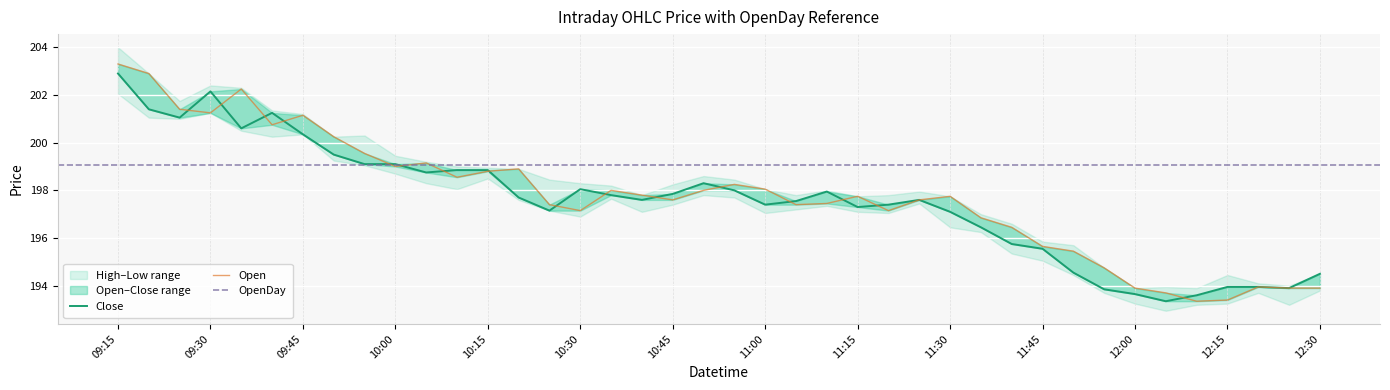

How many categories are shown in the chart?

40